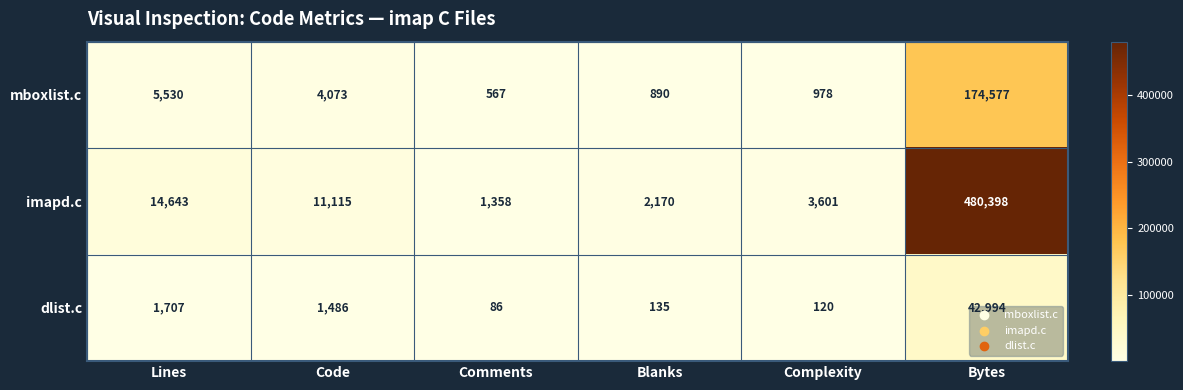

What is the difference between the highest and lowest values at Complexity?

3481